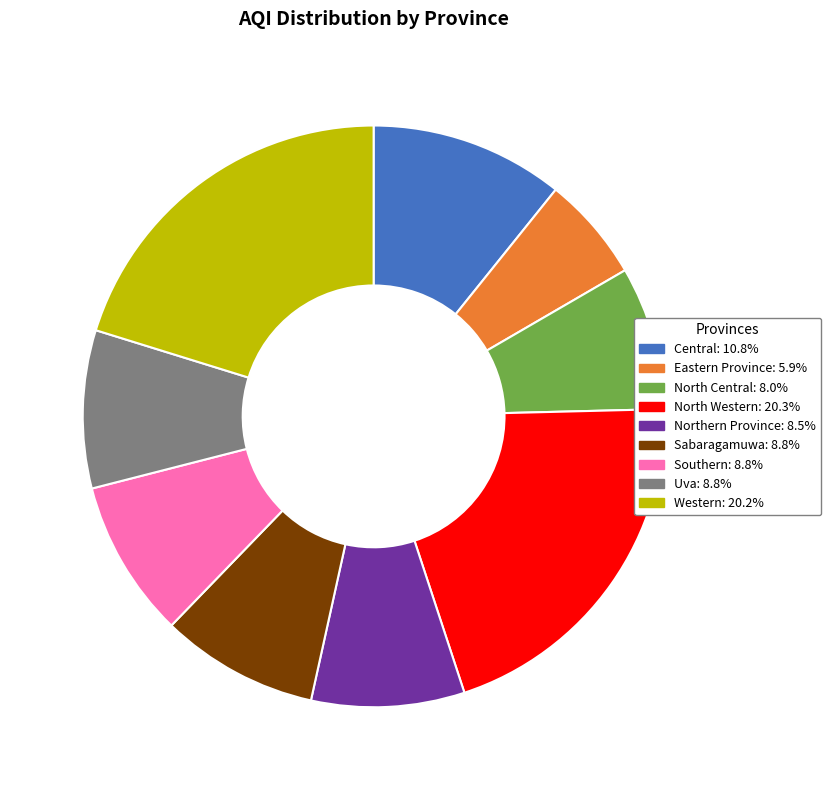

Does Northern Province represent more than half of the total?

No